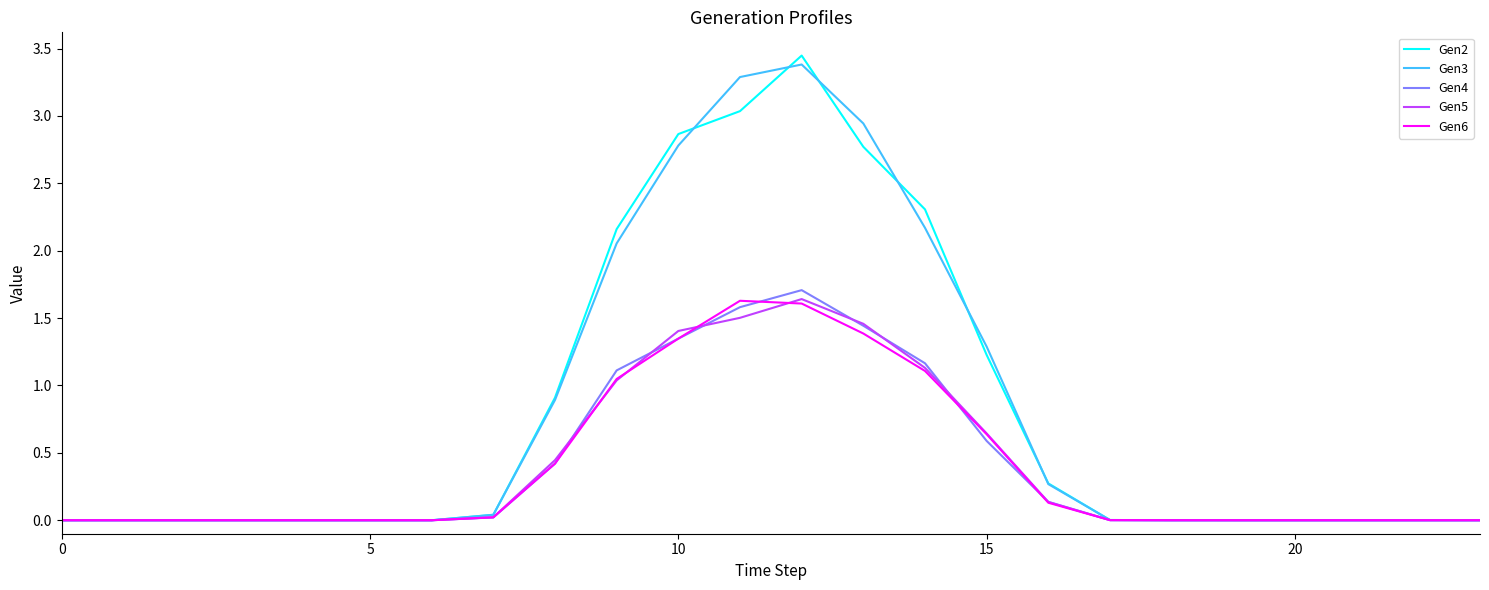

Which series has the widest spread of values?

Gen2